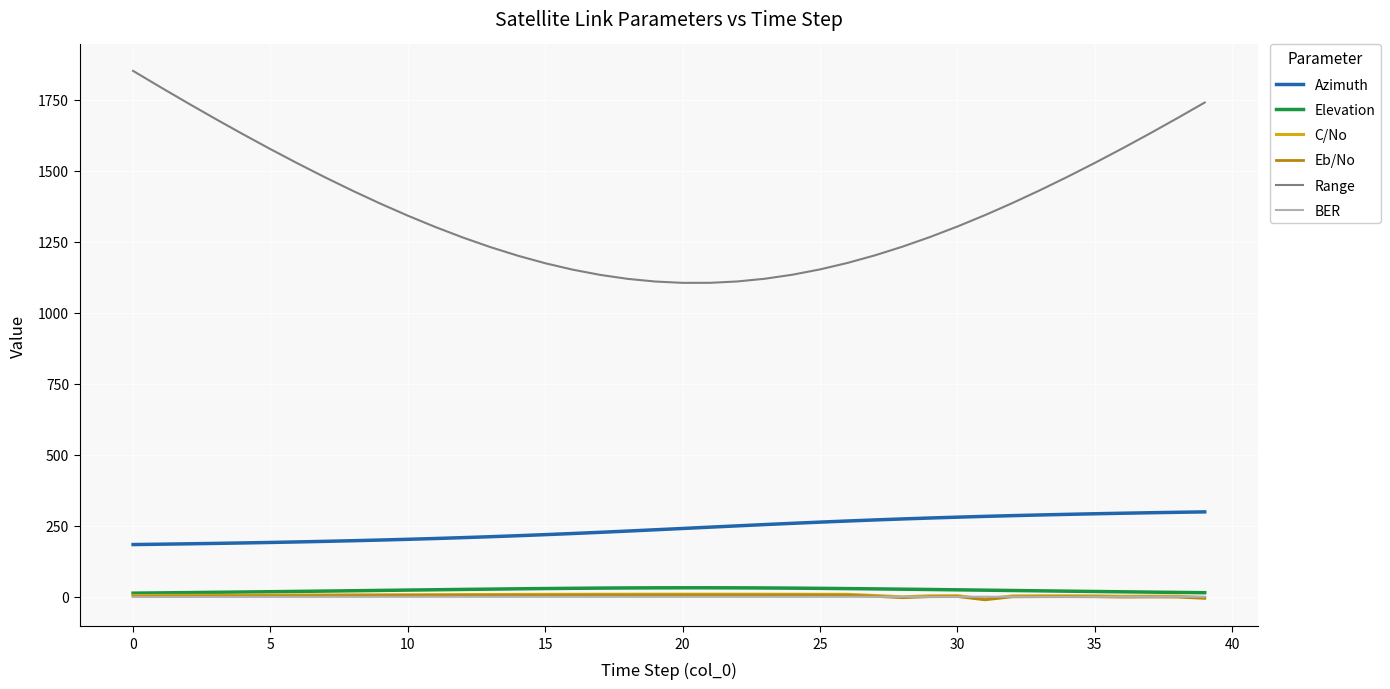

Which series has the widest spread of values?

Range